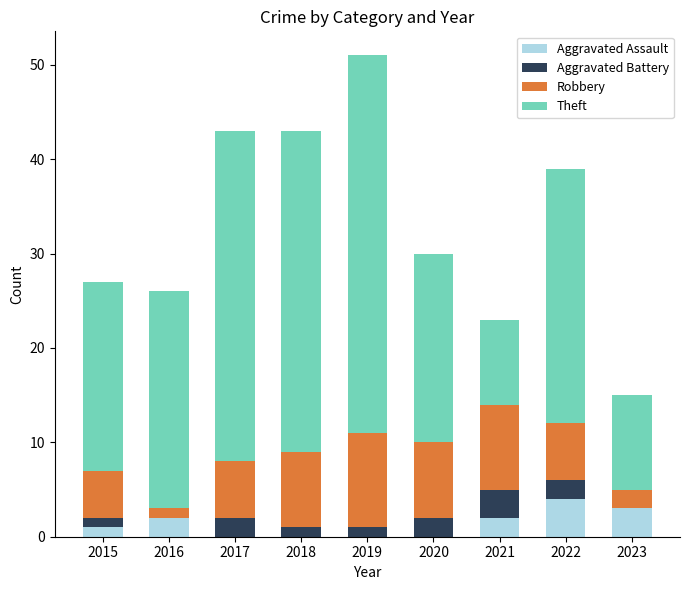

What is the sum of the Aggravated Assault values at 2022 and 2020?

4